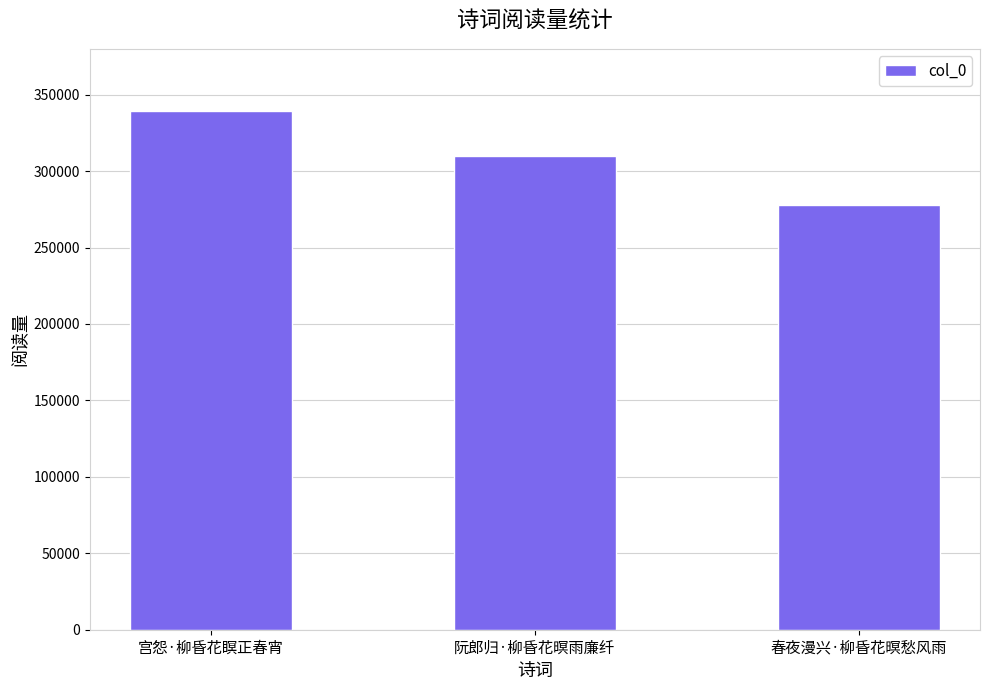

Approximately how many times larger is the value at 春夜漫兴·柳昏花暝愁风雨 compared to 阮郎归·柳昏花暝雨廉纤?

0.9